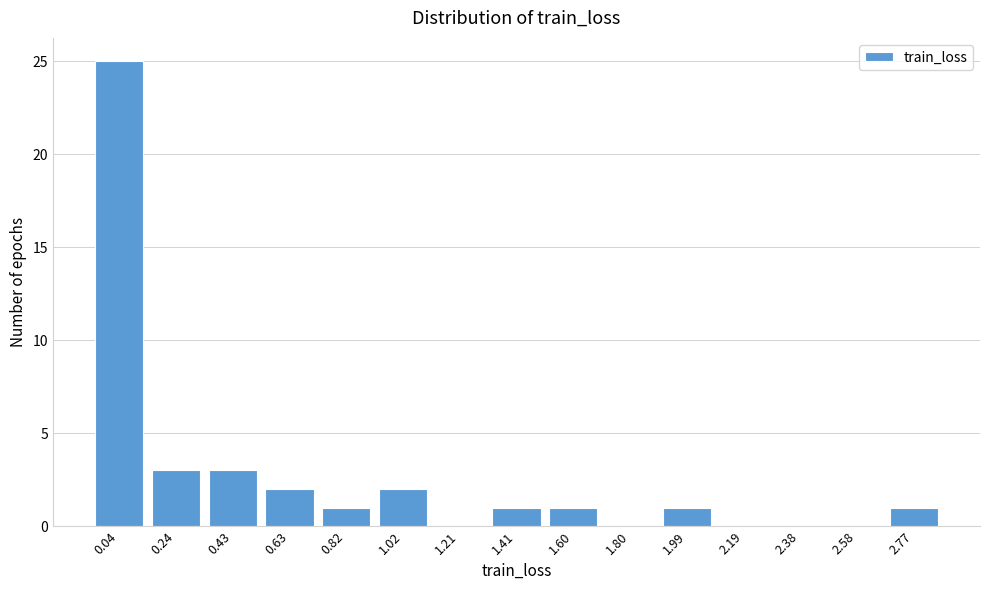

Reading right to left, what are all the values shown in this chart?

2.77=1	2.58=0	2.38=0	2.19=0	1.99=1	1.80=0	1.60=1	1.41=1	1.21=0	1.02=2	0.82=1	0.63=2	0.43=3	0.24=3	0.04=25